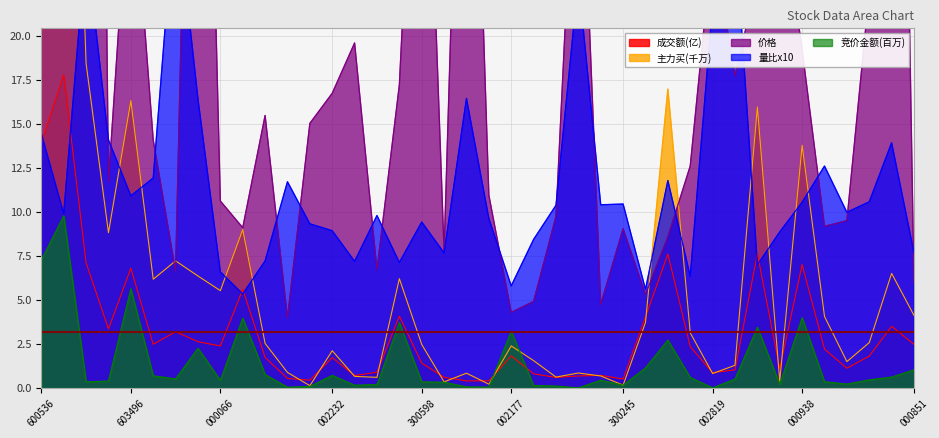

Rank the series by their maximum value, from highest to lowest.

价格, 主力买, 量比, 成交额, 竞价金额